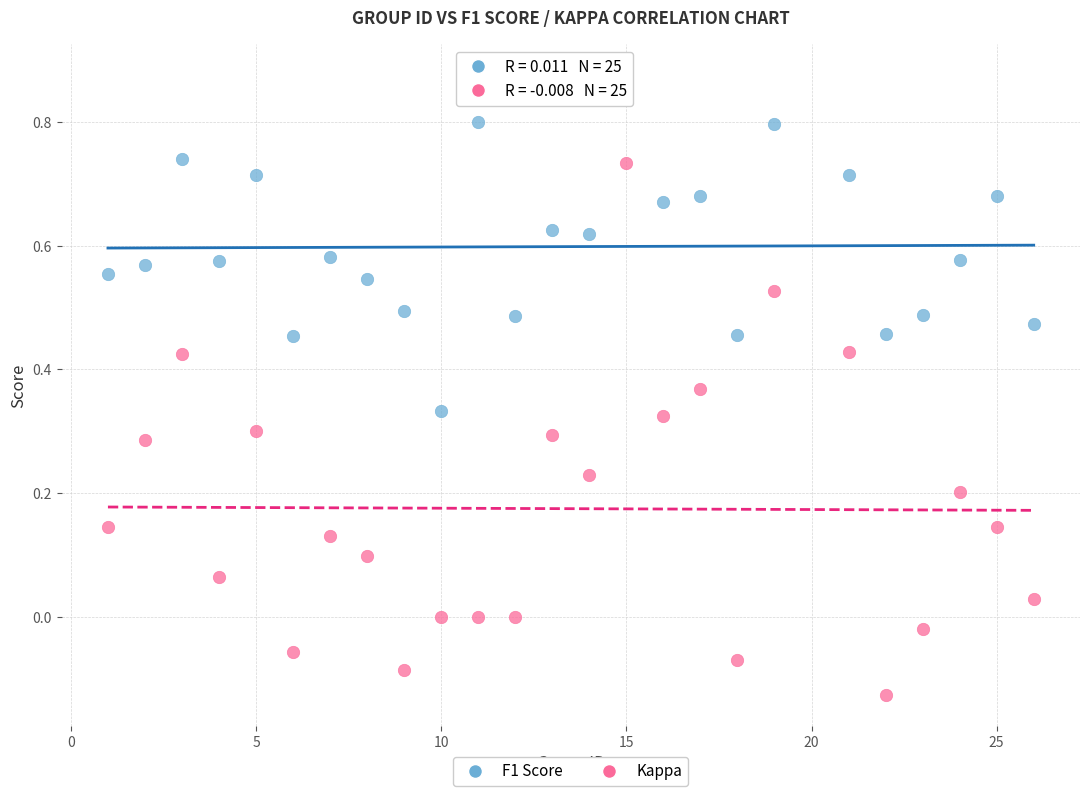

What are all the series names shown in the legend?

F1 Score, Kappa